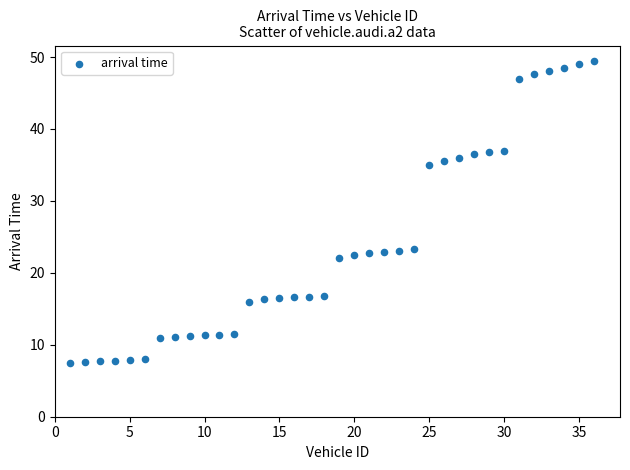

What is the range of X values (max minus min)?

35.0